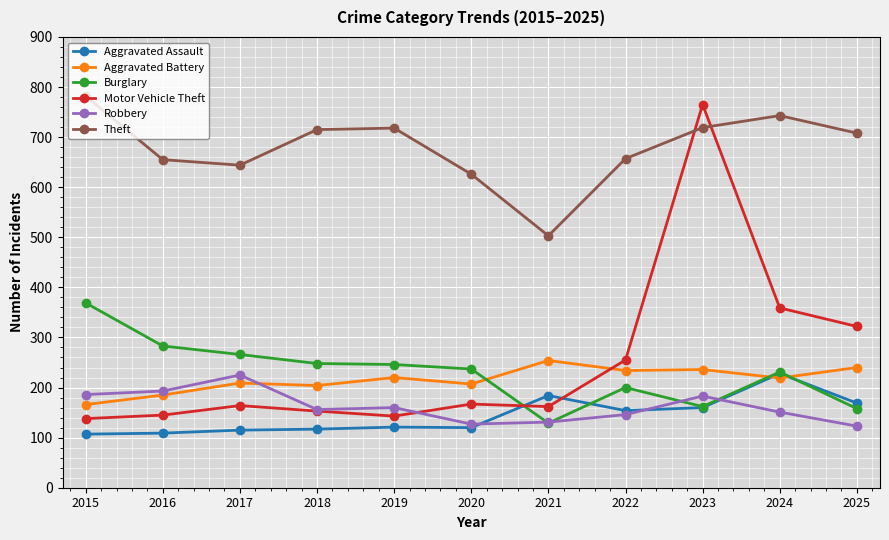

Count the number of data series in this chart.

6